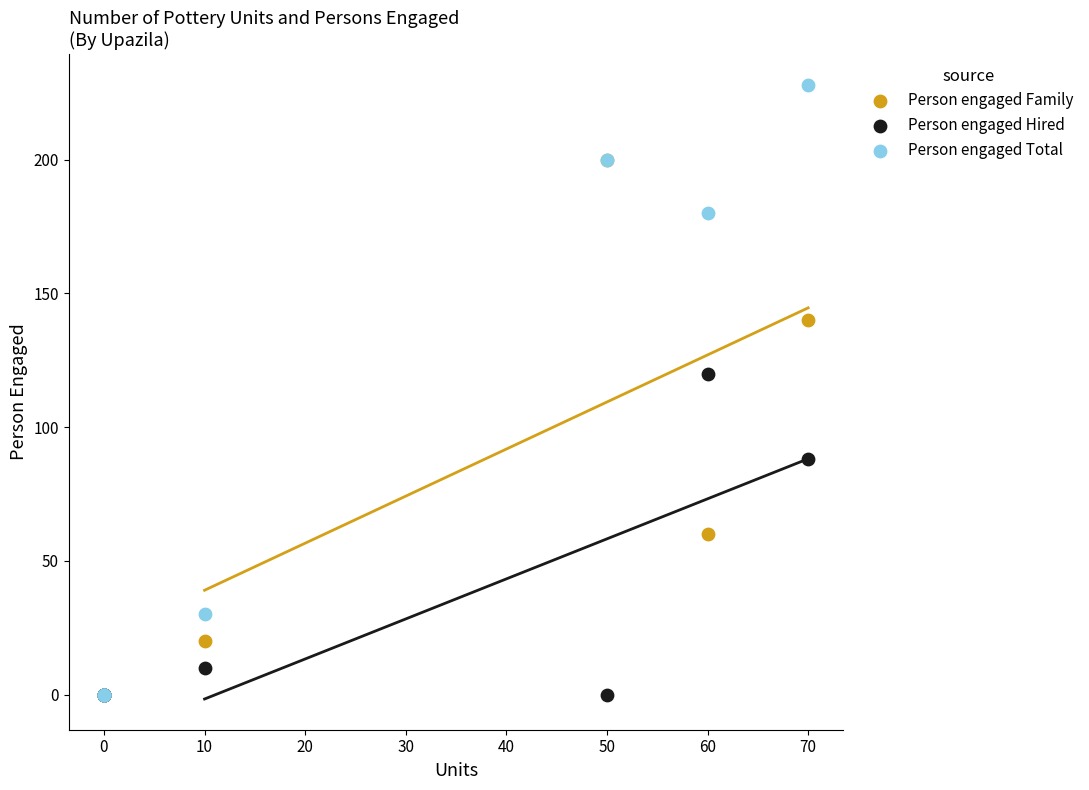

In the Person engaged Total series, what Y value is closest to 114?

180